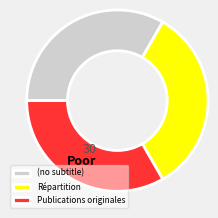

What is the ratio of the value at Publications originales to the value at (no subtitle)?

1.0